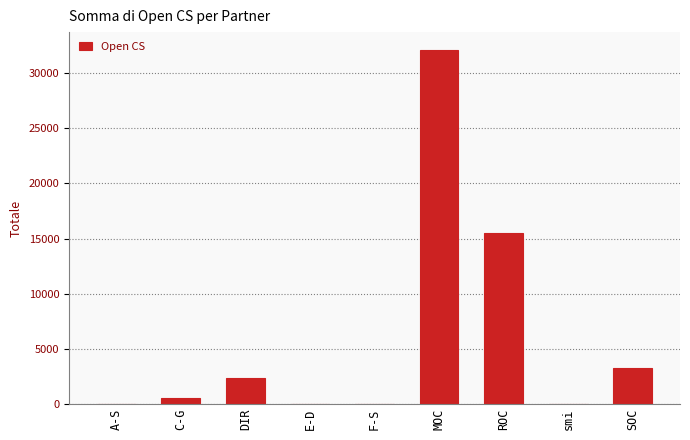

What is the sum of all values?

53730